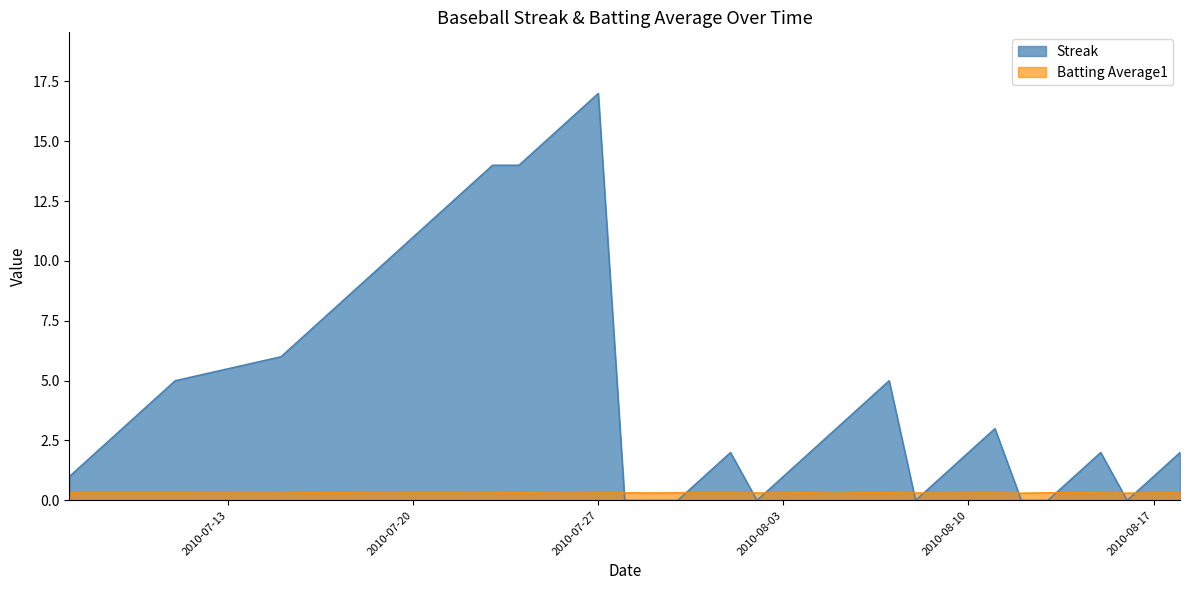

At how many categories does at least one series exceed 0?

40